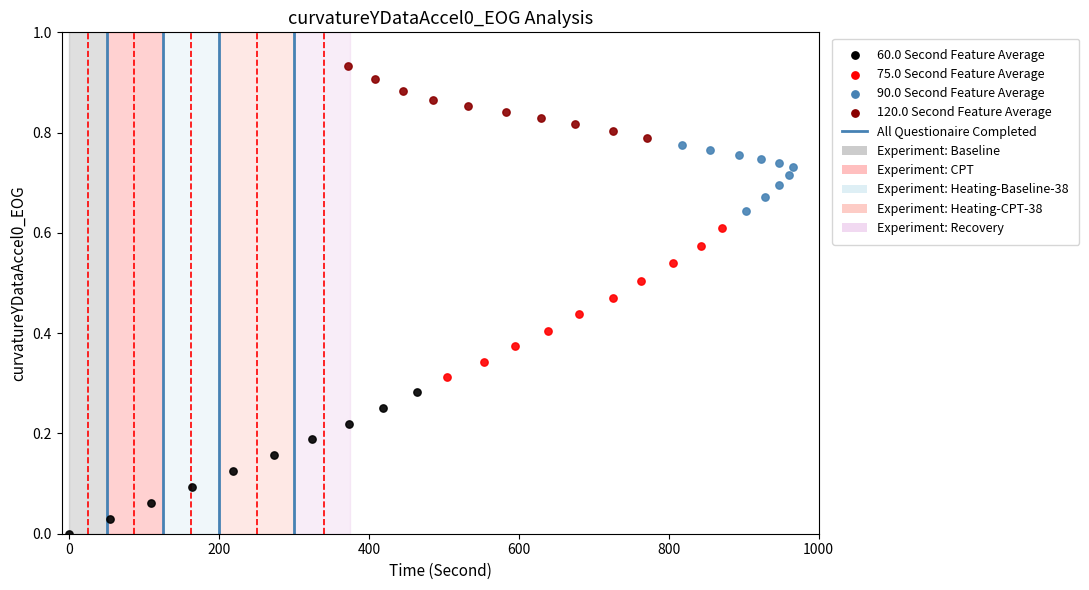

Which series reaches the minimum Y coordinate?

60.0 Second Feature Average